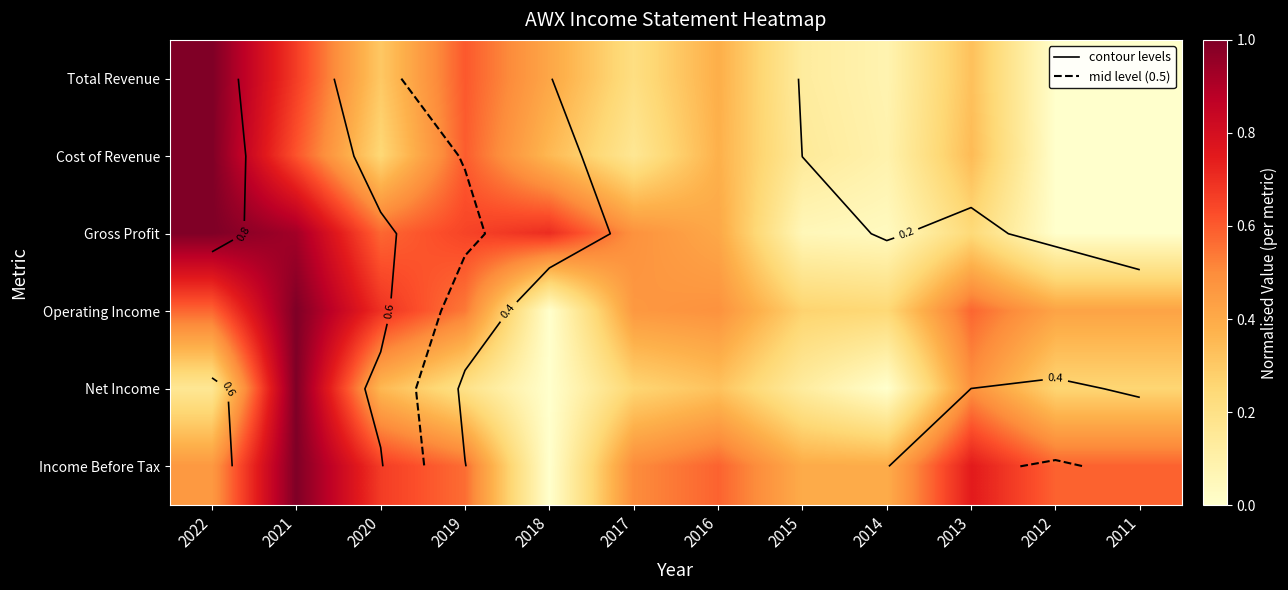

Count the number of data series in this chart.

6